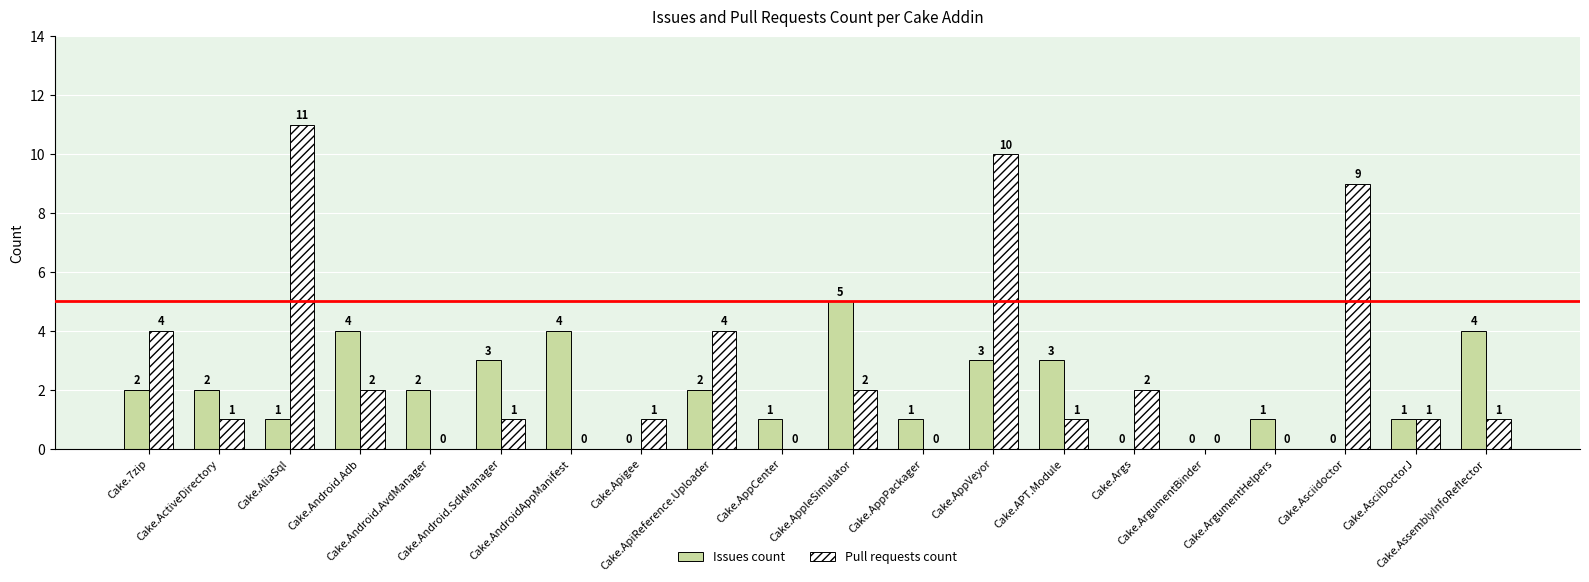

What is the maximum value shown in the chart?

11